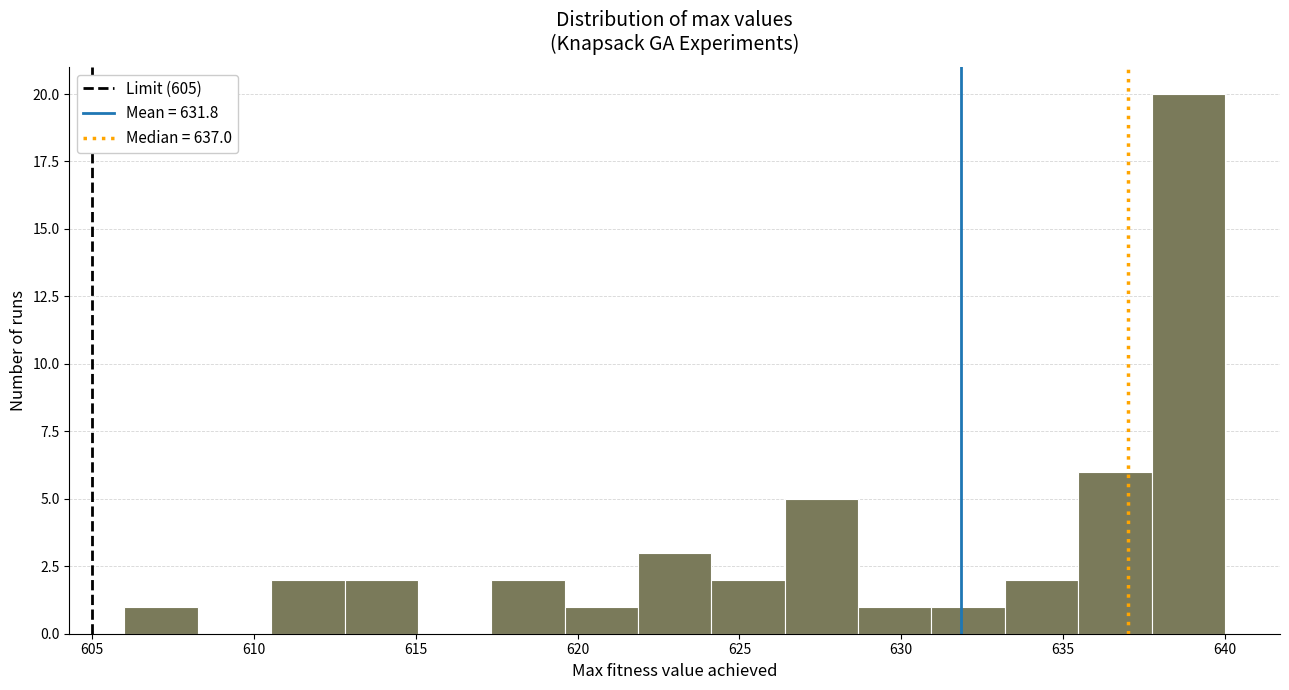

Reading left to right, list every bar in this chart as the range it spans on the x-axis followed by its height. Neither the bar edges nor the heights are printed on the chart, so give them approximately, as read against the axes.

606.0 to 608.5: 1
608.5 to 610.5: 0
610.5 to 613.0: 2
613.0 to 615.0: 2
615.0 to 617.5: 0
617.5 to 619.5: 2
619.5 to 622.0: 1
622.0 to 624.0: 3
624.0 to 626.5: 2
626.5 to 628.5: 5
628.5 to 631.0: 1
631.0 to 633.0: 1
633.0 to 635.5: 2
635.5 to 637.5: 6
637.5 to 640.0: 20